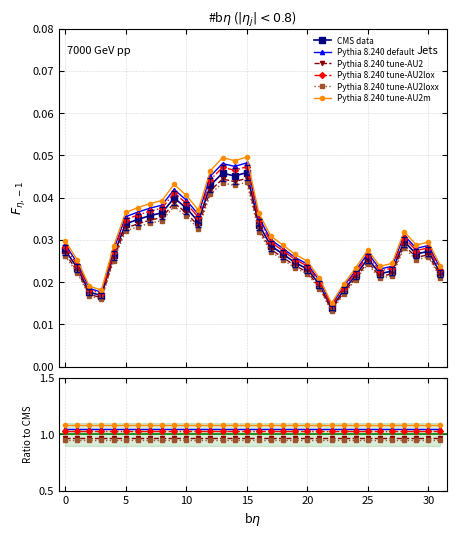

At which category does the chart reach its minimum across all series?

22